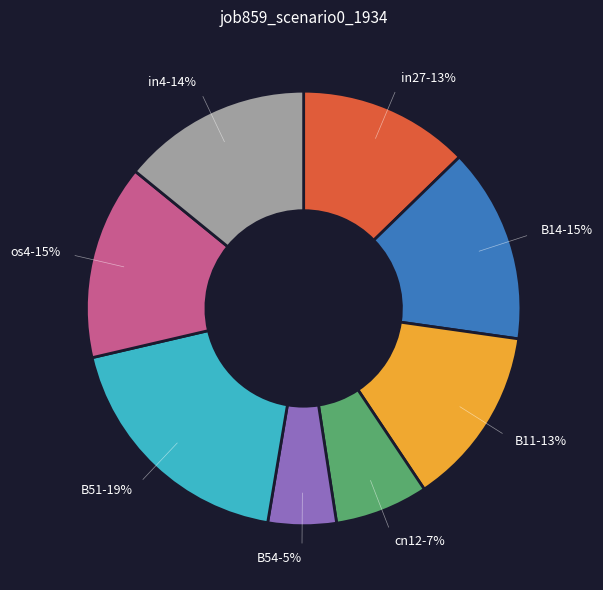

Do B11-13% and in4-14% together represent more than half of the pie?

No